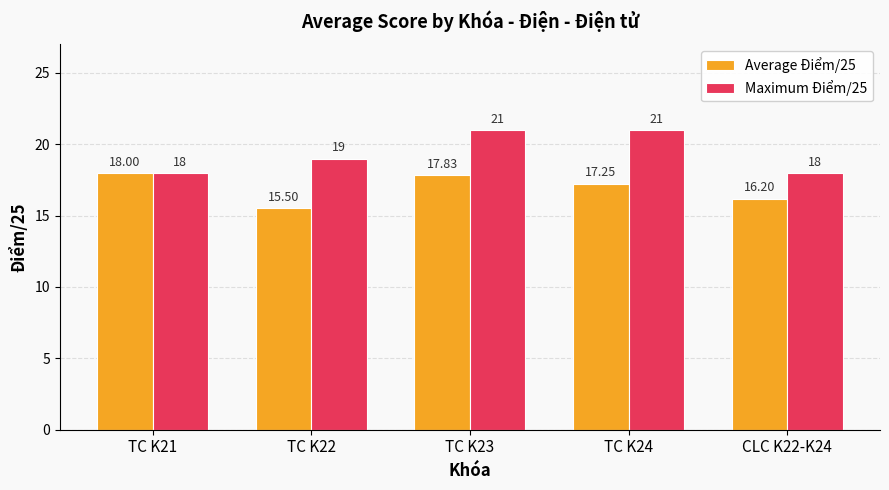

The value of Maximum Điểm/25 at TC K22 is 19.0. True or false?

True